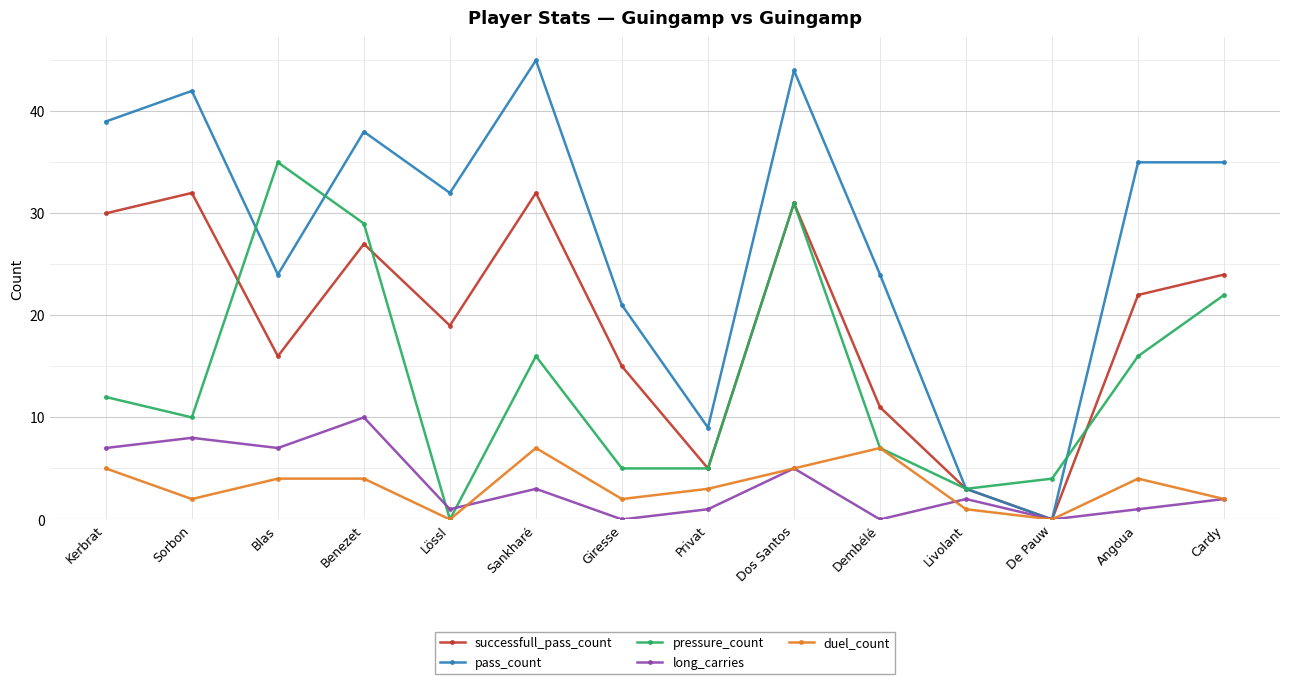

Reading right to left, transcribe all the data shown in this chart.

successfull_pass_count: Cardy=24	Angoua=22	De Pauw=0	Livolant=3	Dembélé=11	Dos Santos=31	Privat=5	Giresse=15	Sankharé=32	Lössl=19	Benezet=27	Blas=16	Sorbon=32	Kerbrat=30
pass_count: Cardy=35	Angoua=35	De Pauw=0	Livolant=3	Dembélé=24	Dos Santos=44	Privat=9	Giresse=21	Sankharé=45	Lössl=32	Benezet=38	Blas=24	Sorbon=42	Kerbrat=39
pressure_count: Cardy=22	Angoua=16	De Pauw=4	Livolant=3	Dembélé=7	Dos Santos=31	Privat=5	Giresse=5	Sankharé=16	Lössl=0	Benezet=29	Blas=35	Sorbon=10	Kerbrat=12
long_carries: Cardy=2	Angoua=1	De Pauw=0	Livolant=2	Dembélé=0	Dos Santos=5	Privat=1	Giresse=0	Sankharé=3	Lössl=1	Benezet=10	Blas=7	Sorbon=8	Kerbrat=7
duel_count: Cardy=2	Angoua=4	De Pauw=0	Livolant=1	Dembélé=7	Dos Santos=5	Privat=3	Giresse=2	Sankharé=7	Lössl=0	Benezet=4	Blas=4	Sorbon=2	Kerbrat=5